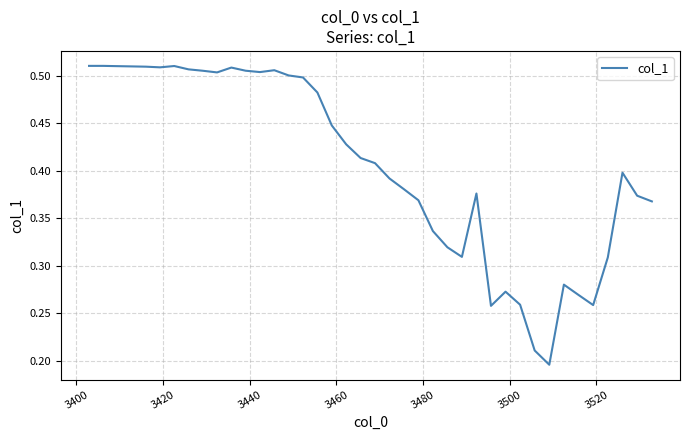

Does the chart display data point markers on the line(s)?

No